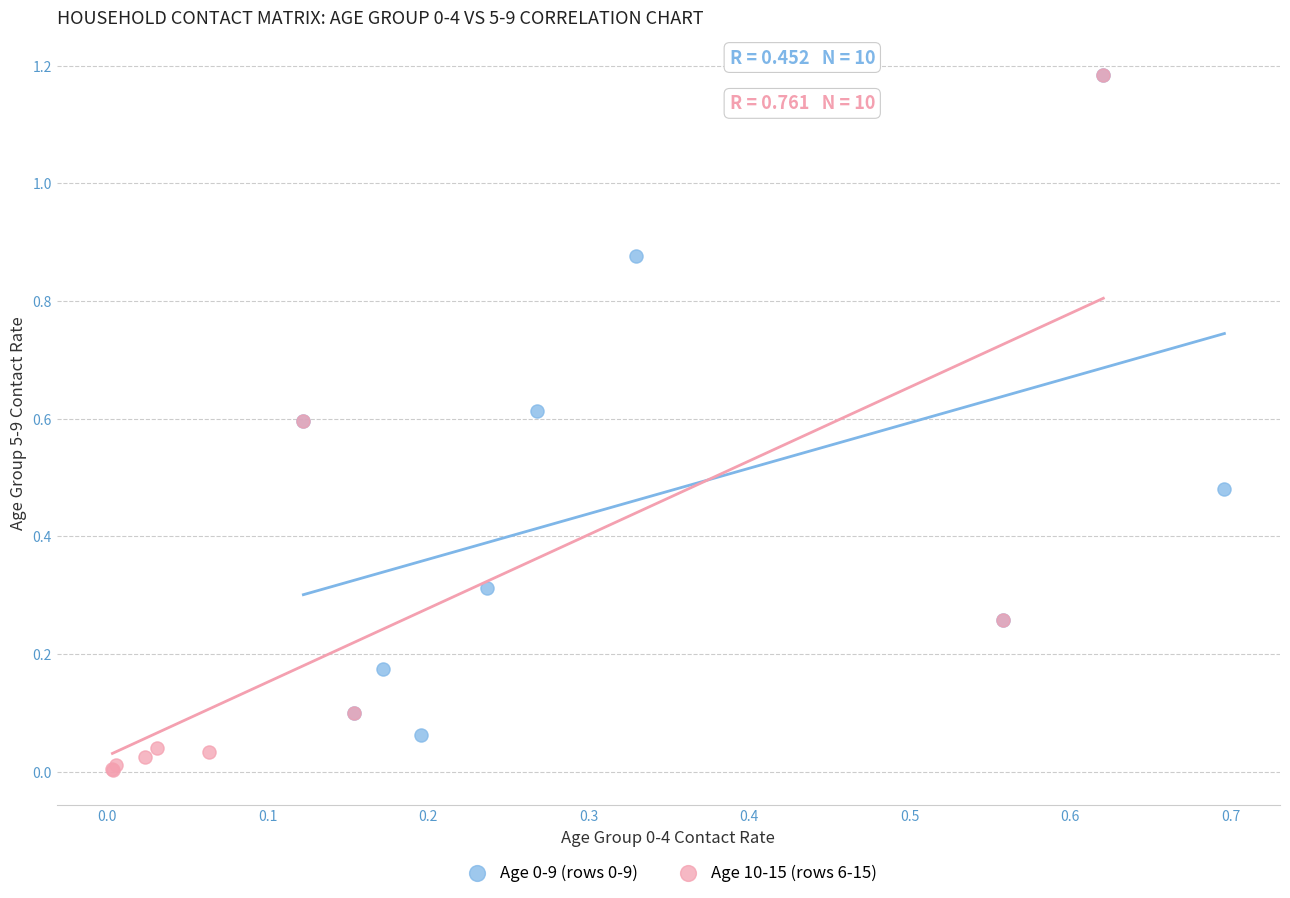

Which series contains the lowest Y value?

Age 10-15 (rows 6-15)